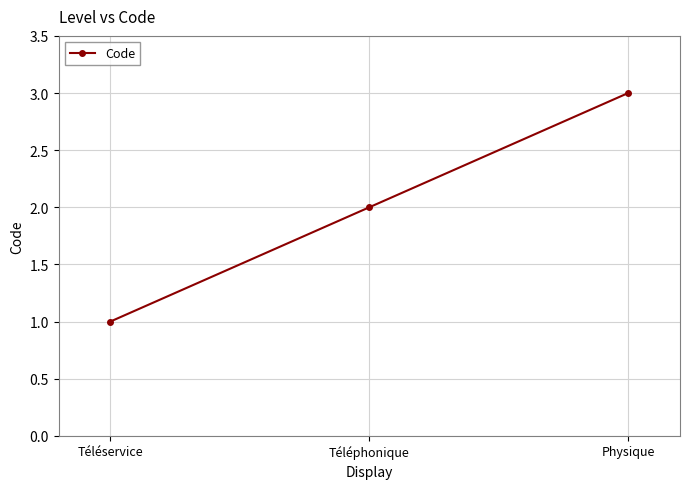

What is the change in value from Téléphonique to Physique?

+1